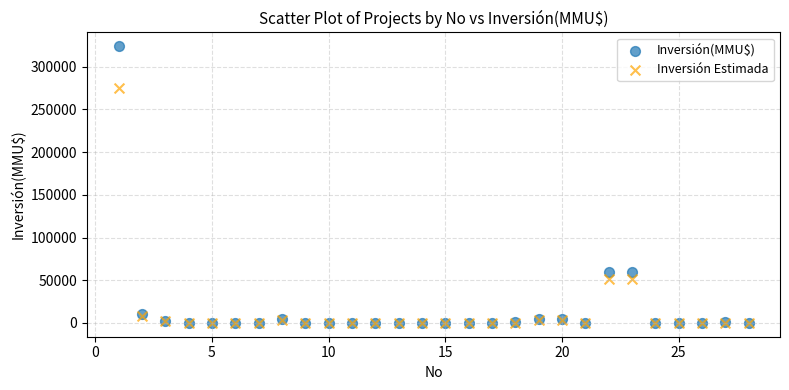

What are all the series names shown in the legend?

Inversión(MMU$), Inversión Estimada